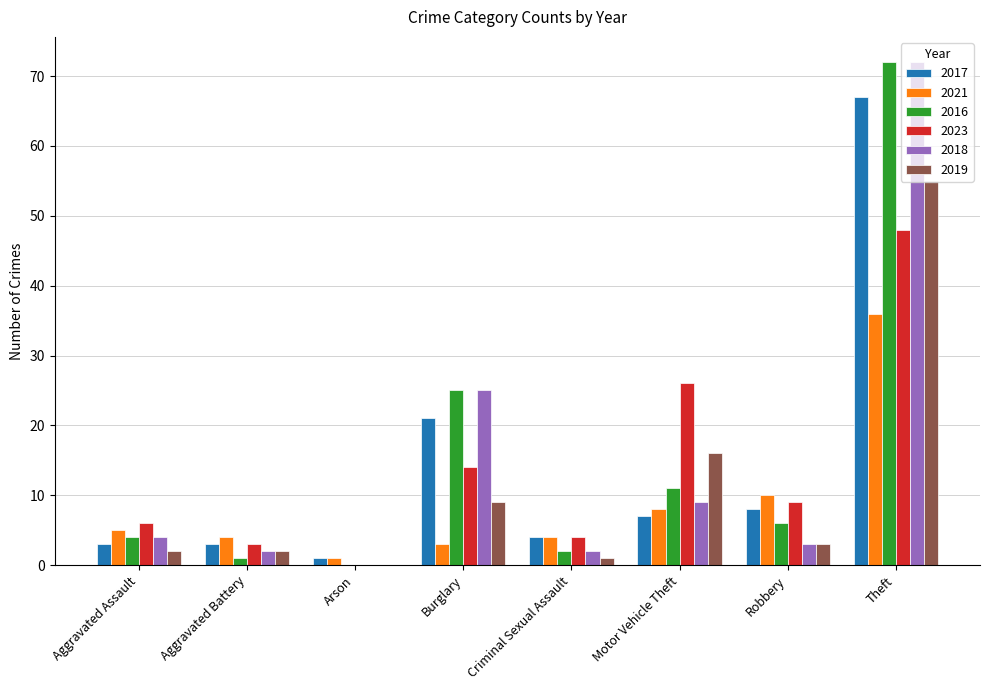

What is the greatest value displayed?

72